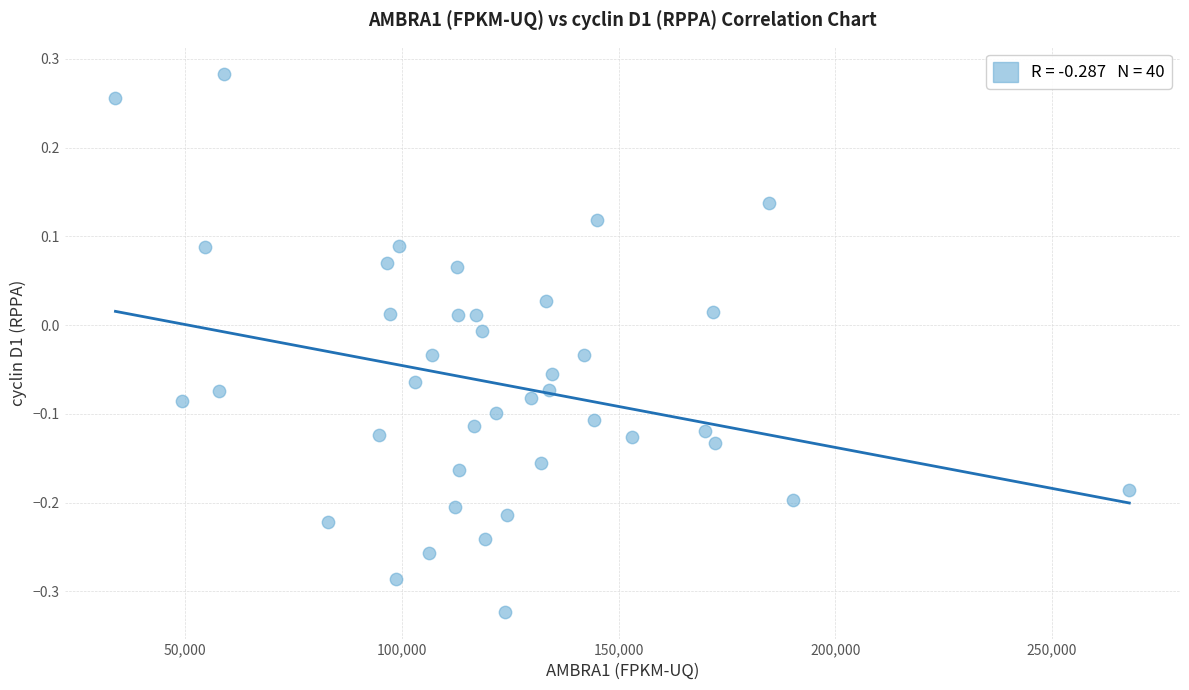

What is the range of Y values (max minus min)?

0.6